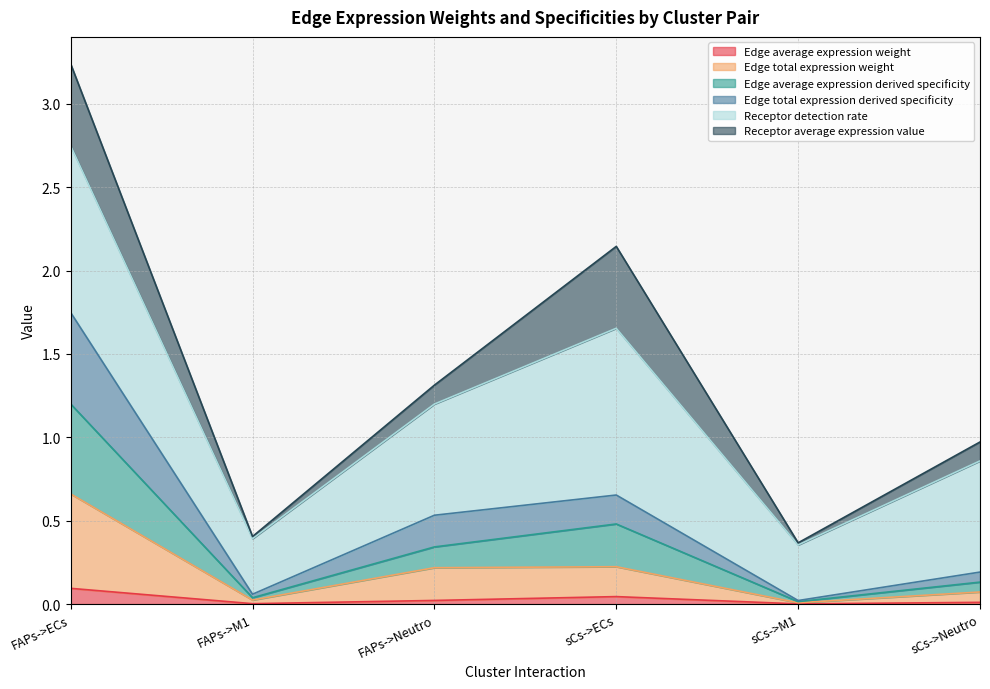

At which category is the sum across all series the highest?

FAPs->ECs